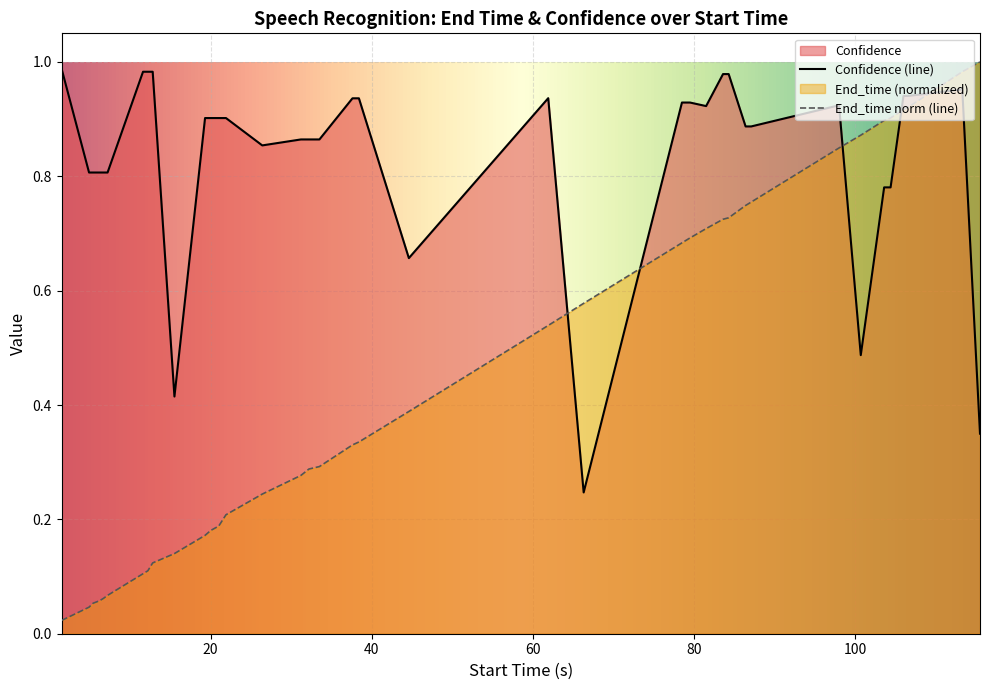

Rank the series by their average value, from lowest to highest.

End_time norm (line), Confidence (line)